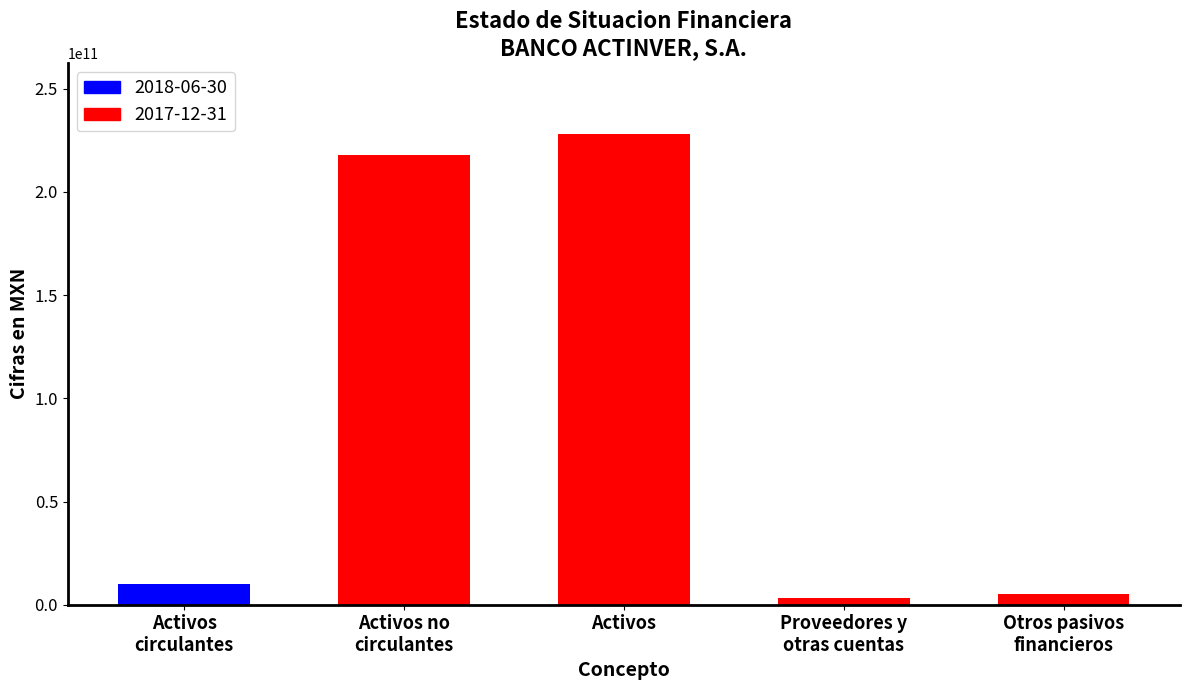

How many values are below 10258803000?

2